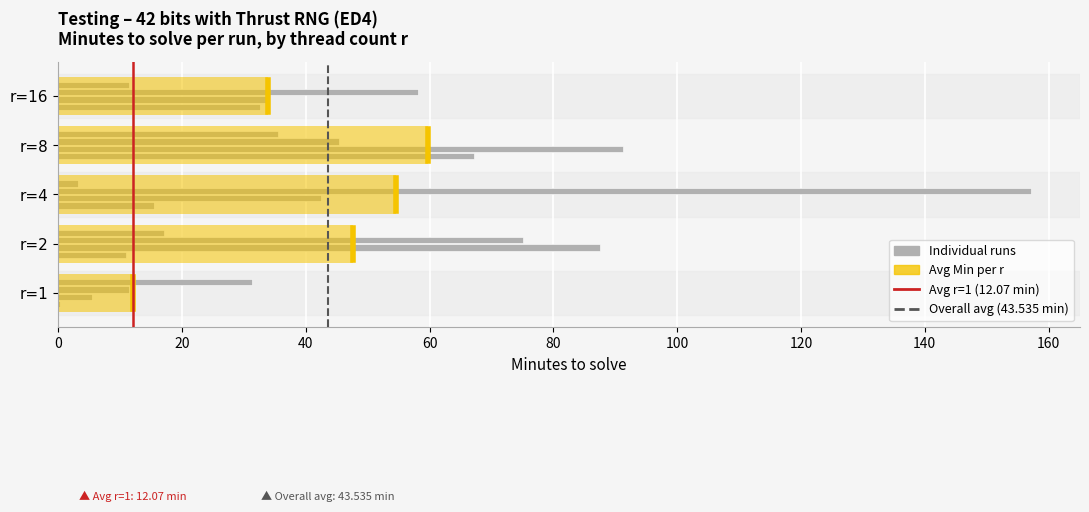

Between 0 and 20, which series saw the biggest shift?

Avg r=1 (12.07 min)